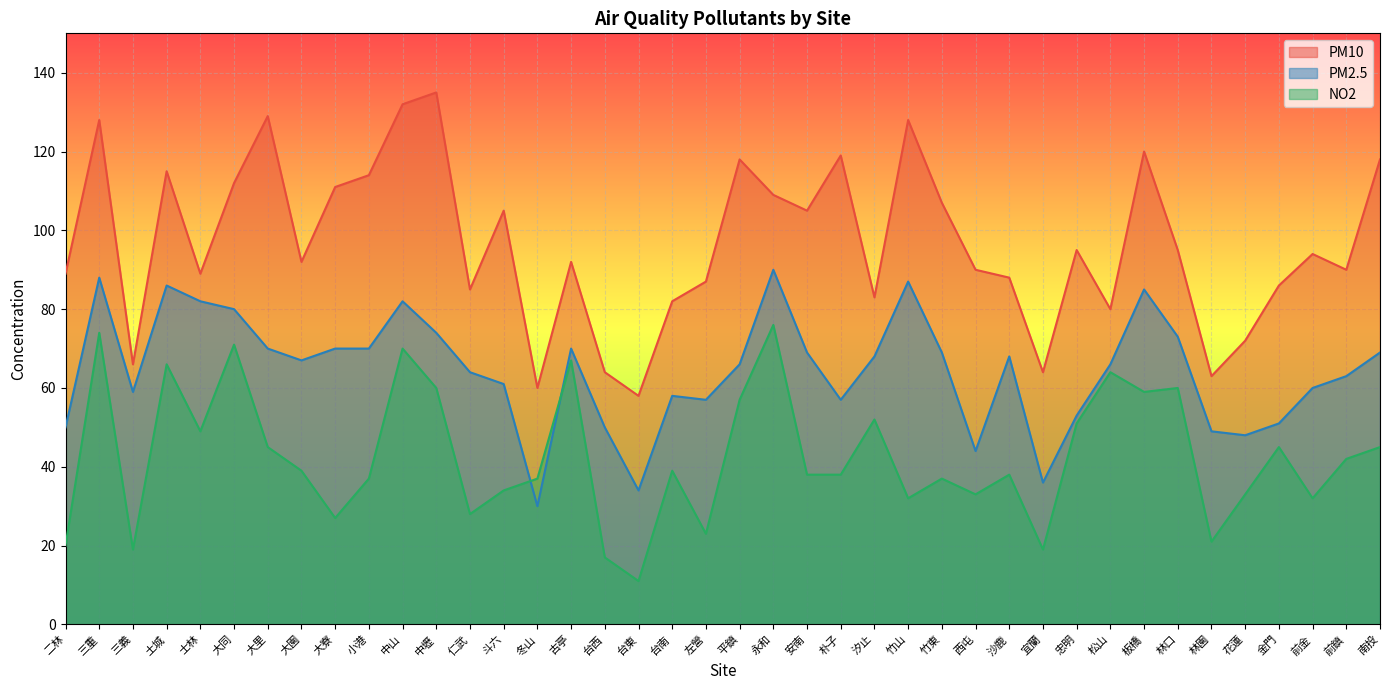

True or false: NO2 and PM10 intersect in this chart.

False